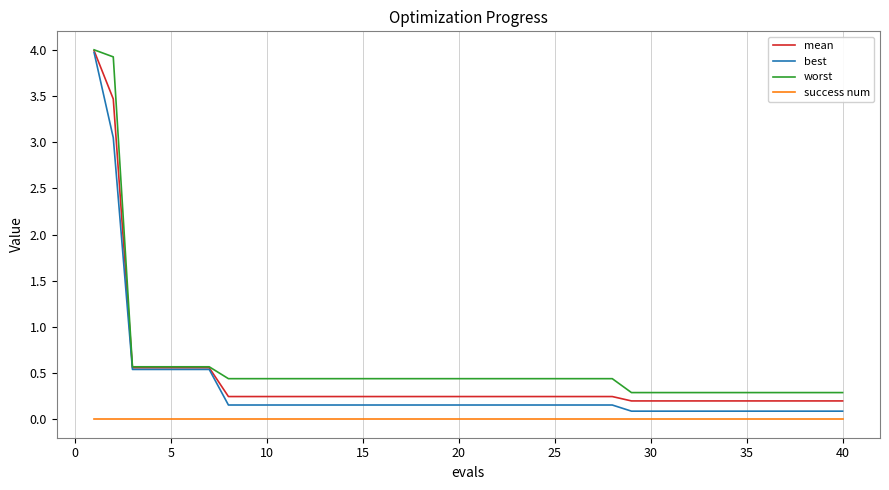

What is the highest value of the worst series?

4.0